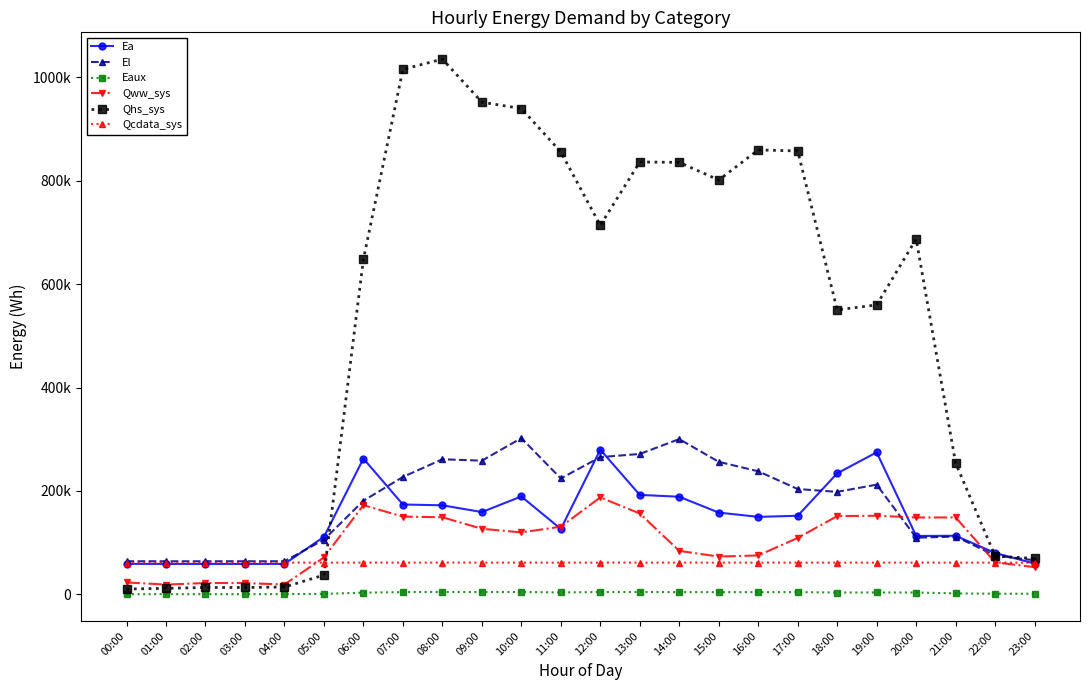

What is the difference between the El values at 22:00 and 10:00?

227030.9